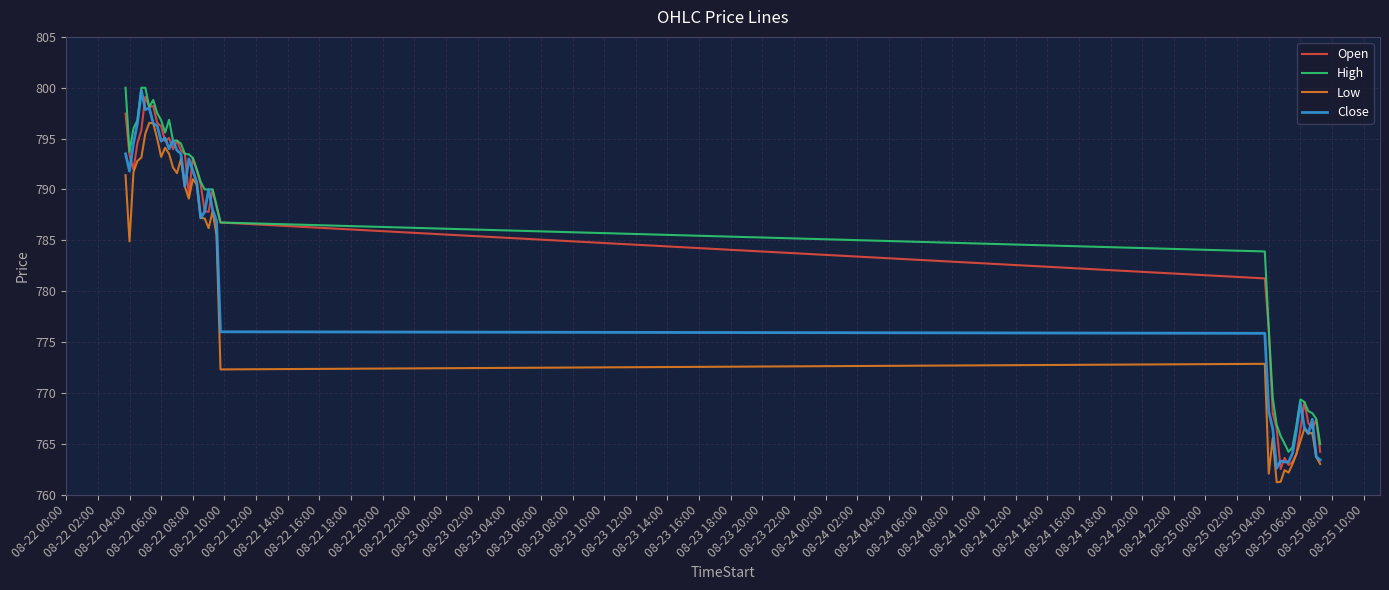

True or false: High and Low cross at least once.

False